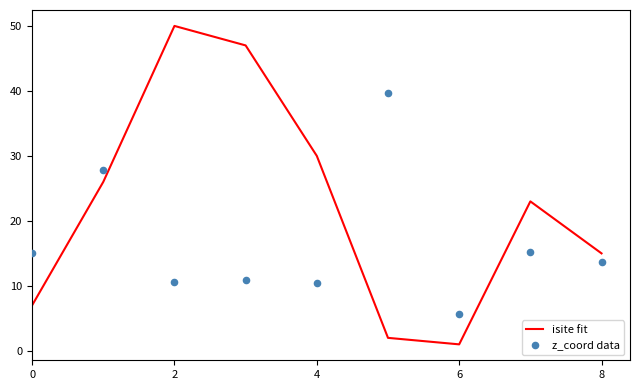

Which series has the largest total across all categories?

isite fit